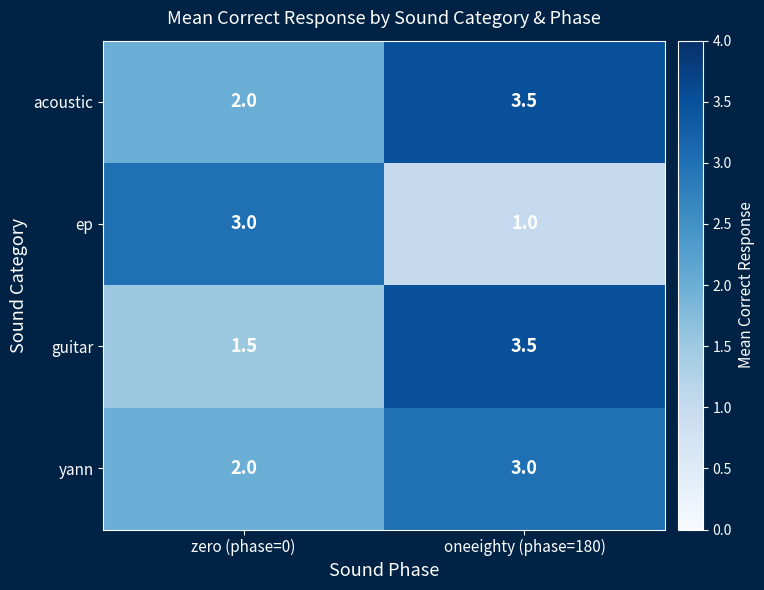

Reading right to left, what are all the values shown in this chart?

acoustic: oneeighty (phase=180)=3.5	zero (phase=0)=2.0
ep: oneeighty (phase=180)=1.0	zero (phase=0)=3.0
guitar: oneeighty (phase=180)=3.5	zero (phase=0)=1.5
yann: oneeighty (phase=180)=3.0	zero (phase=0)=2.0